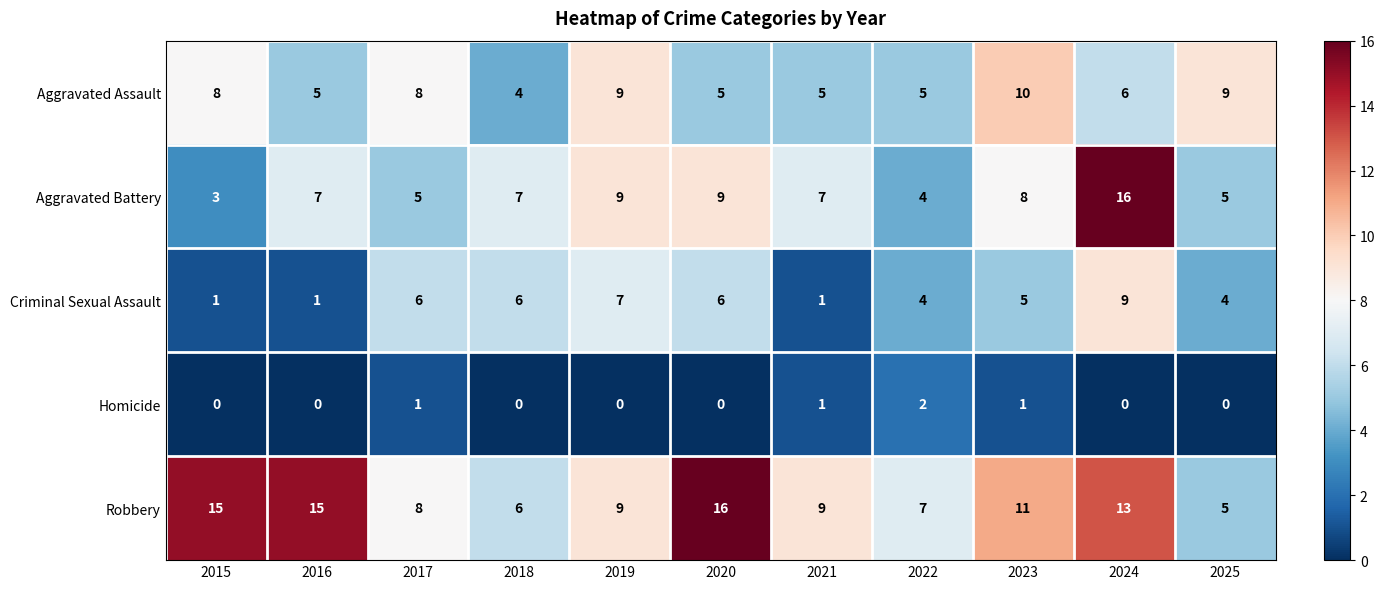

What is the average value of the Aggravated Assault series?

7